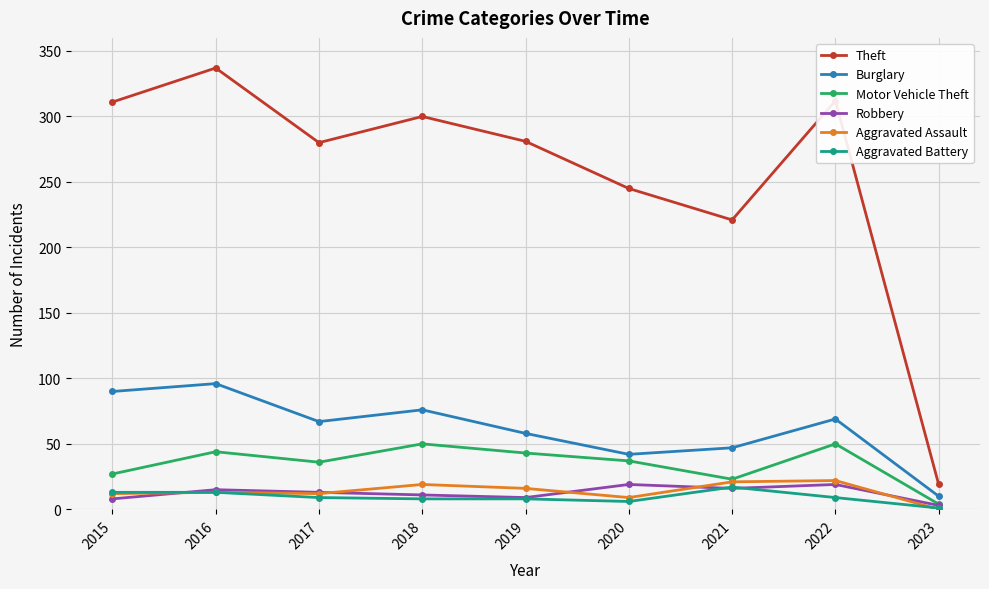

At which category is the sum across all series the highest?

2016